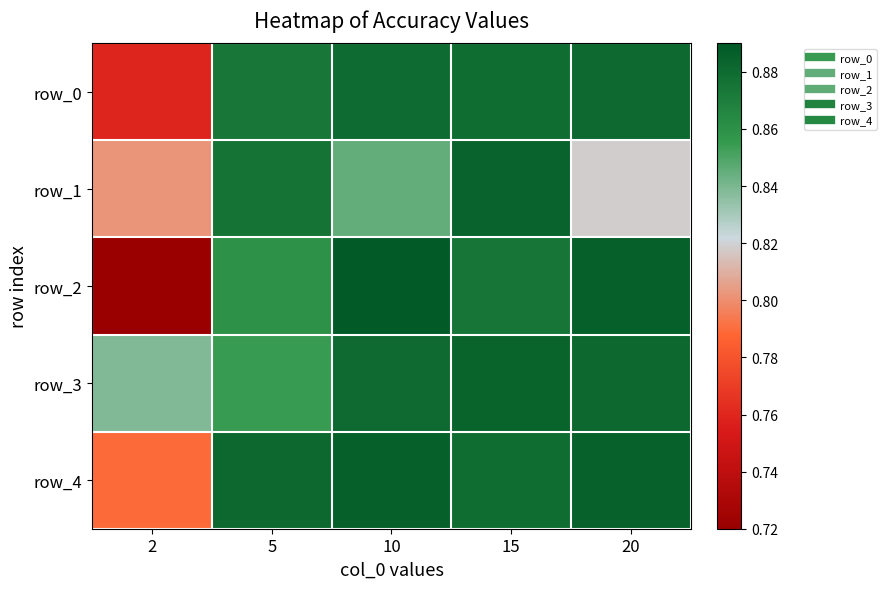

What is the difference between the second highest and minimum values in the row_1 series?

0.1